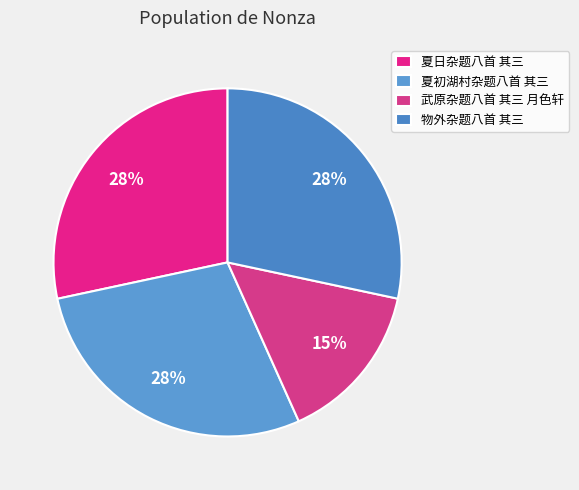

To the nearest percent, what is the combined percentage of 物外杂题八首 其三 and 武原杂题八首 其三 月色轩?

43%